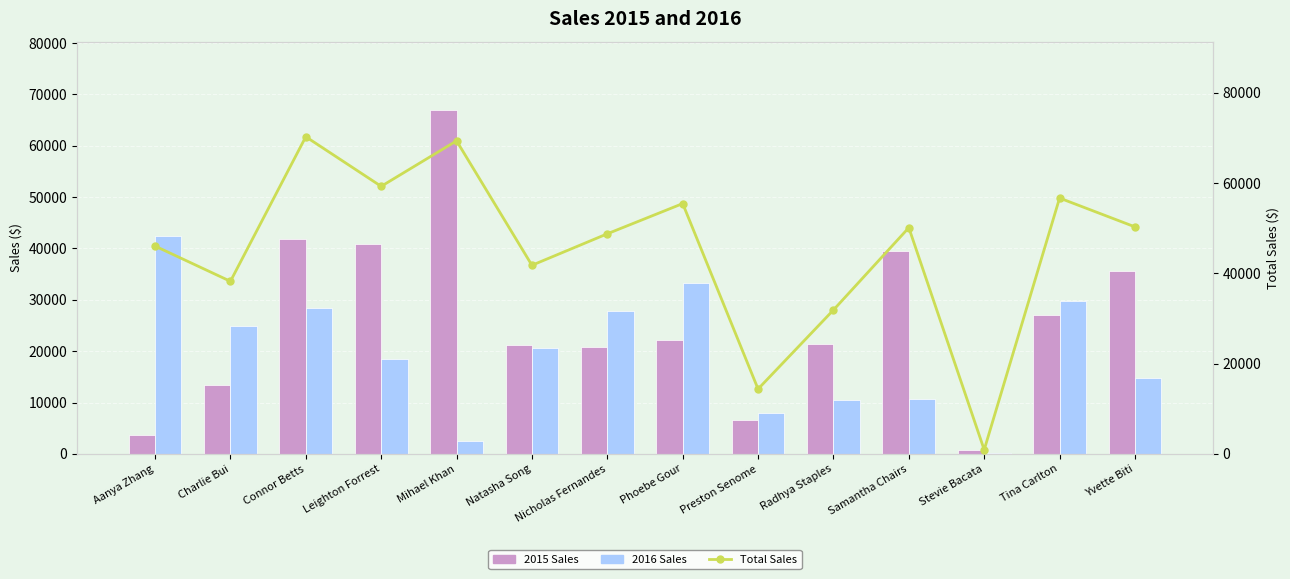

Between Mihael Khan and Samantha Chairs, which is larger?

Mihael Khan